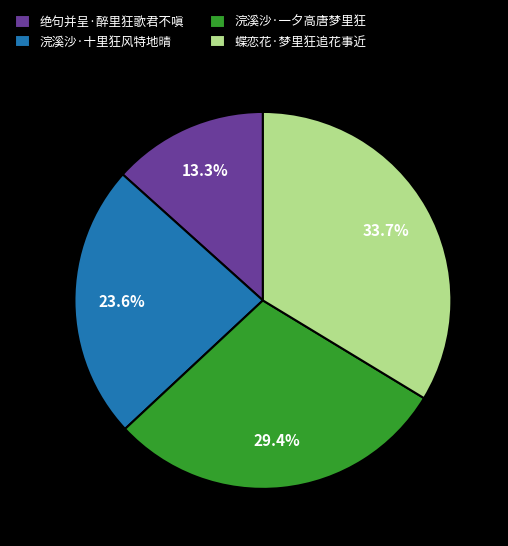

How many slices are in this pie chart?

4